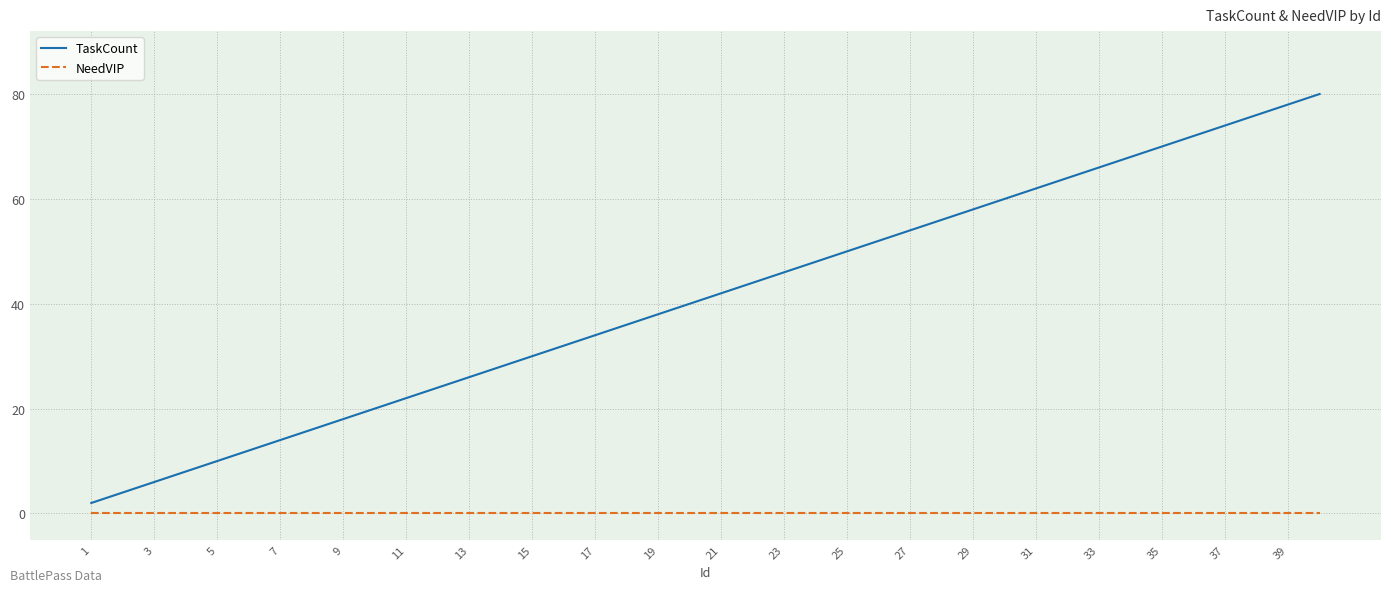

True or false: NeedVIP and TaskCount cross at least once.

False